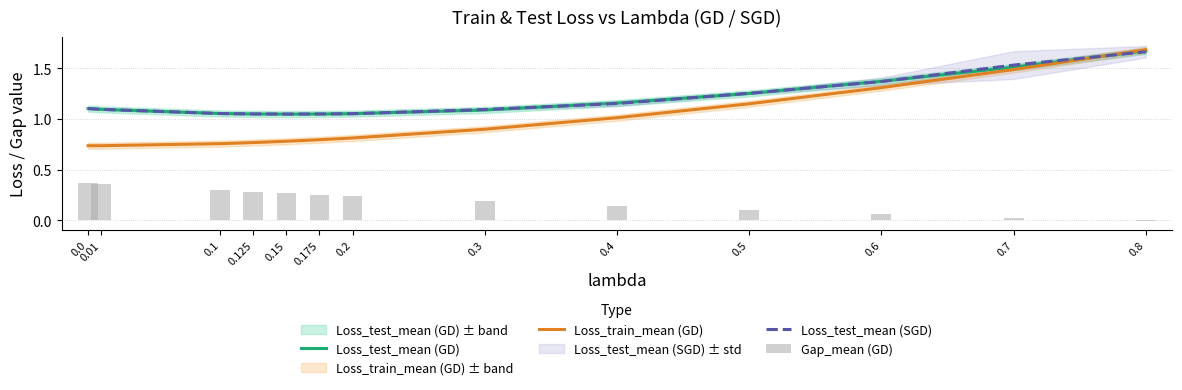

Is it true that Loss_train_mean (GD) equals 0.8 at 0.125?

True